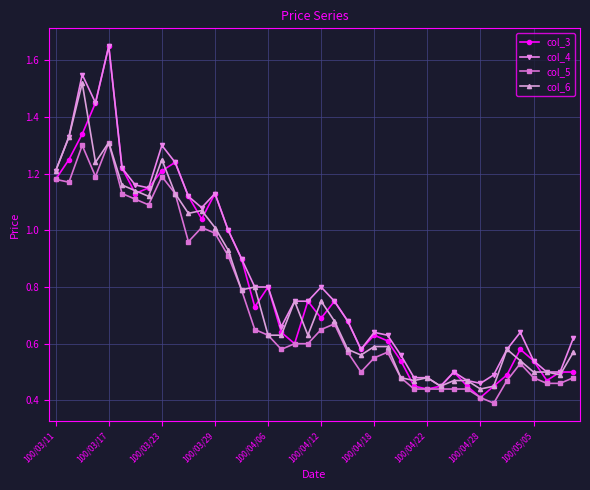

True or false: col_4 has more than 2 interior local peaks.

True